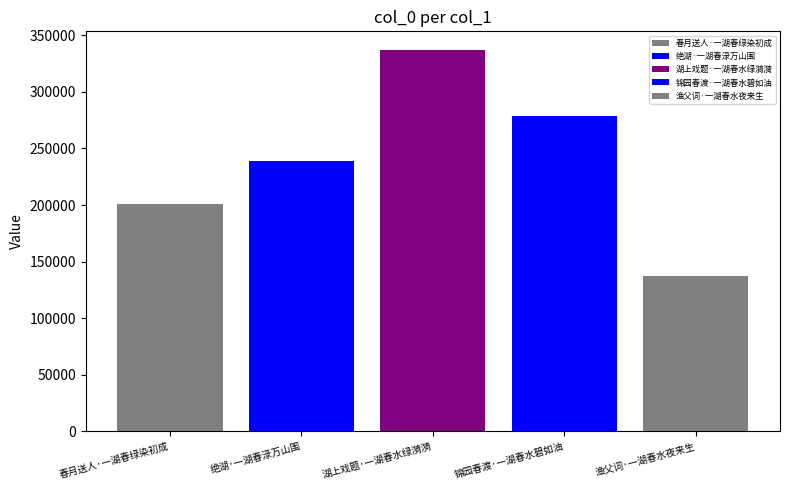

How many bars are there in total?

5